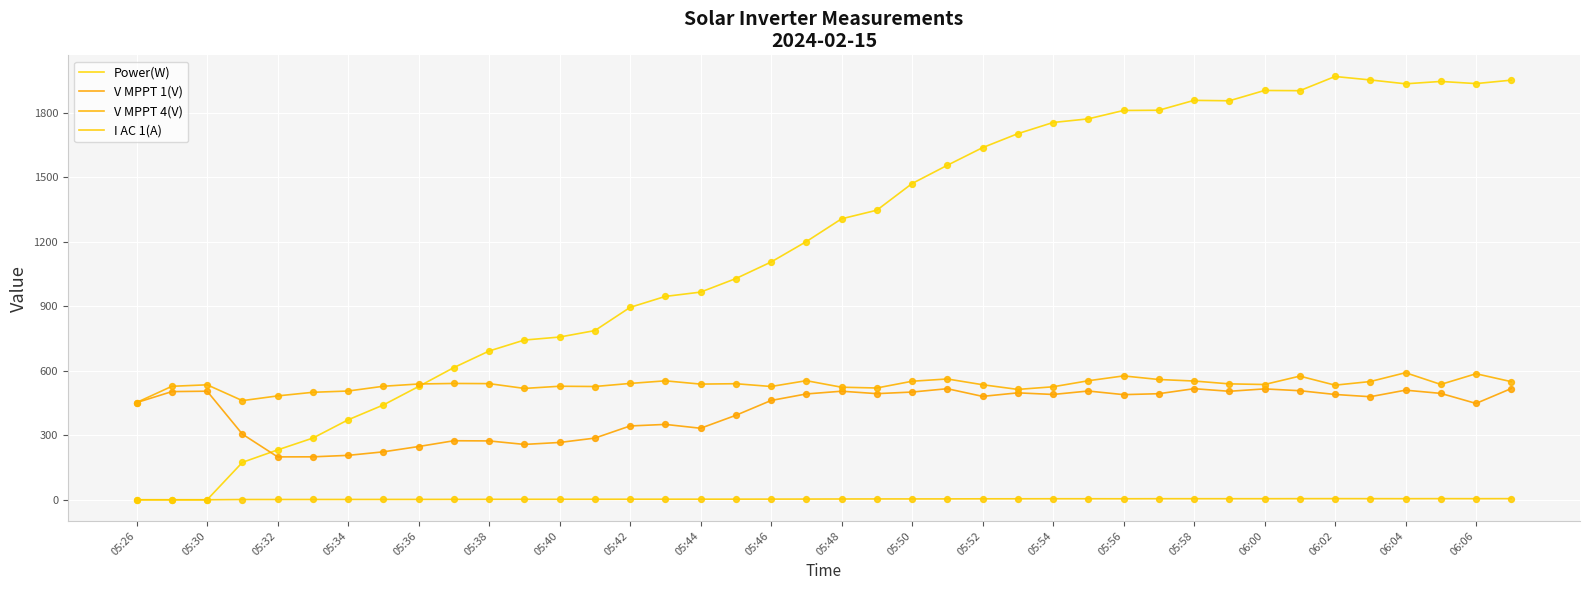

How many lines are shown in the chart?

4